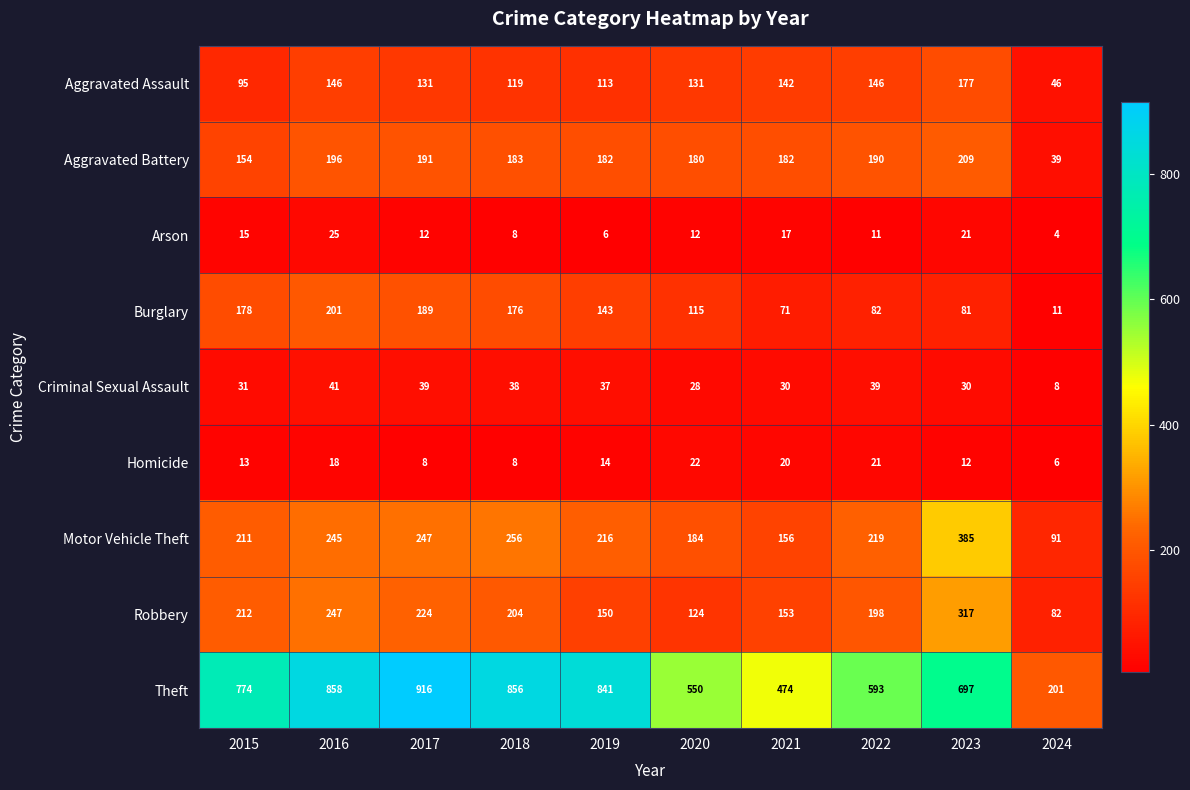

What is the difference between the Robbery values at 2021 and 2022?

45